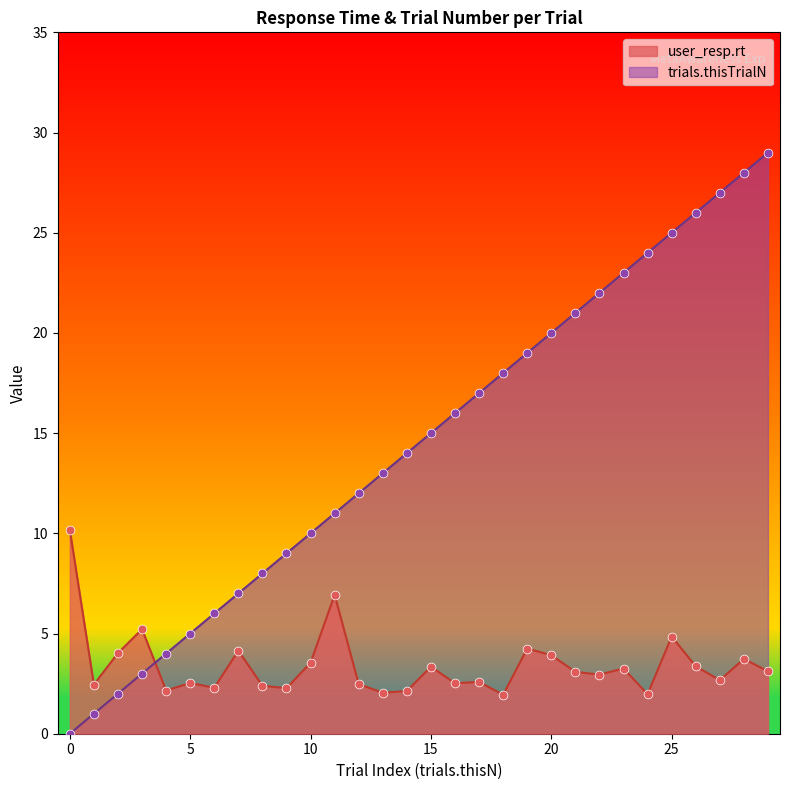

Which series has the largest total across all categories?

trials.thisTrialN